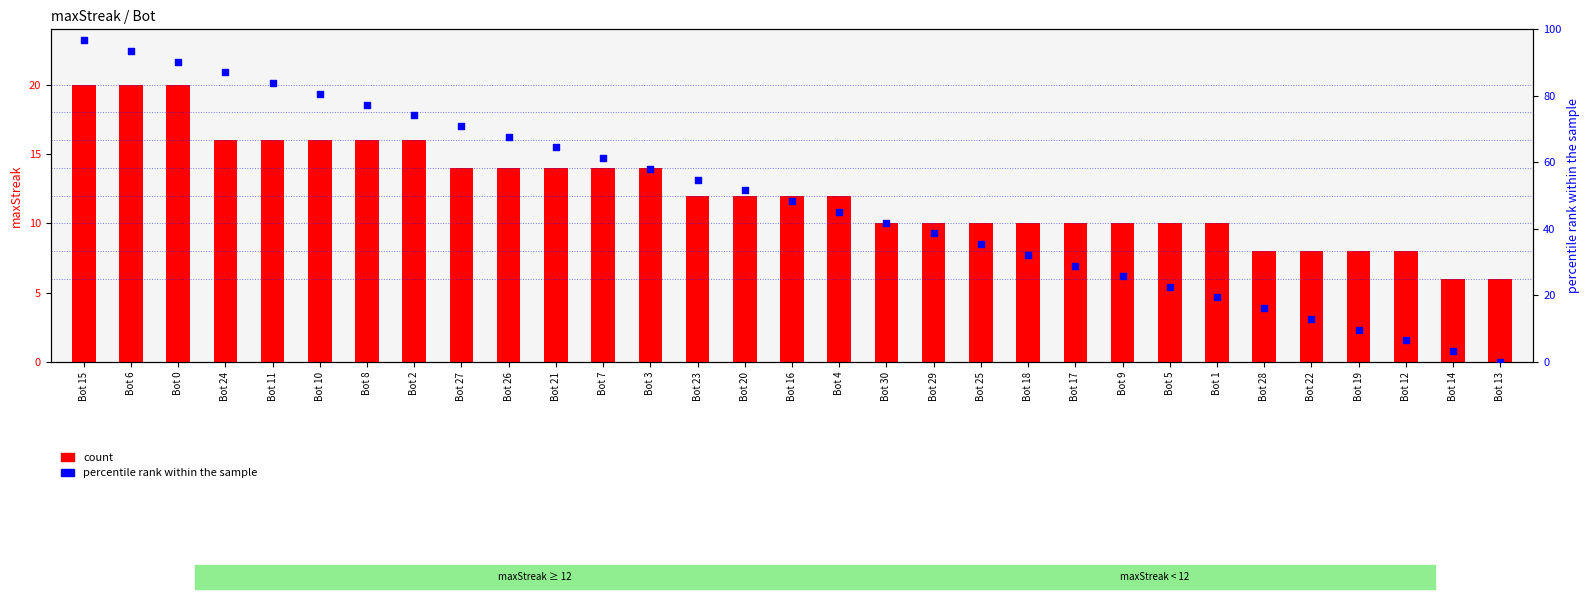

What is the total value across all series at Bot 17?

39.0